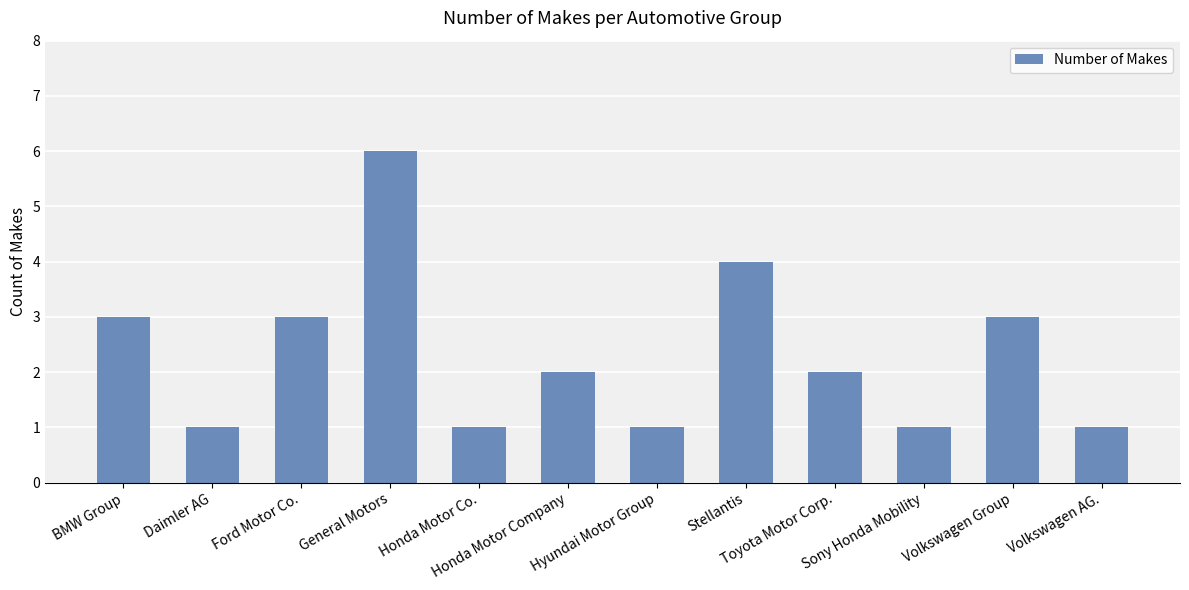

What is the value of the 4th bar from the left?

6